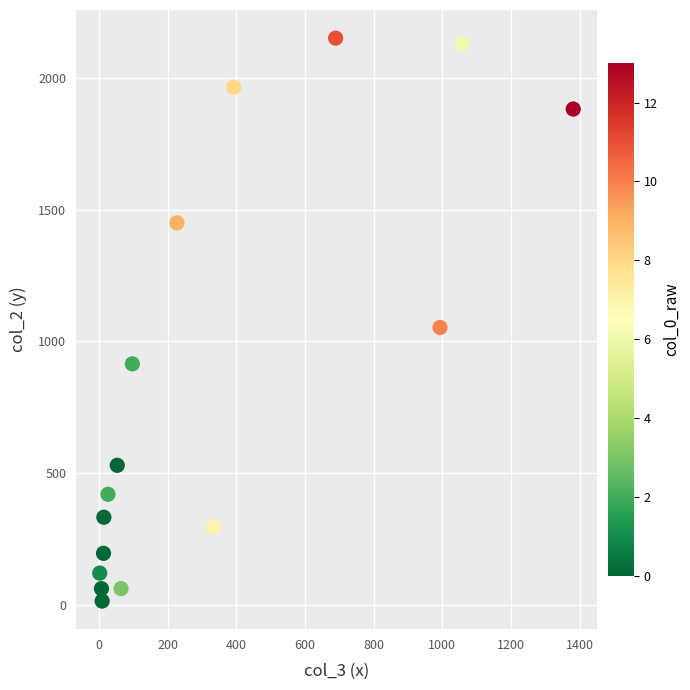

What is the range of Y values (max minus min)?

2136